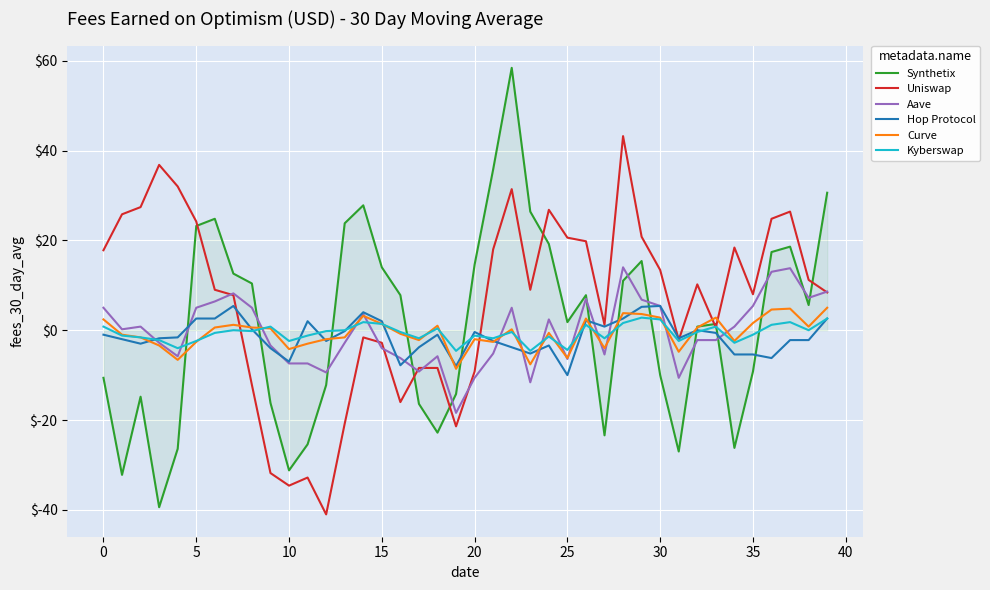

Which series has the largest total across all categories?

Uniswap